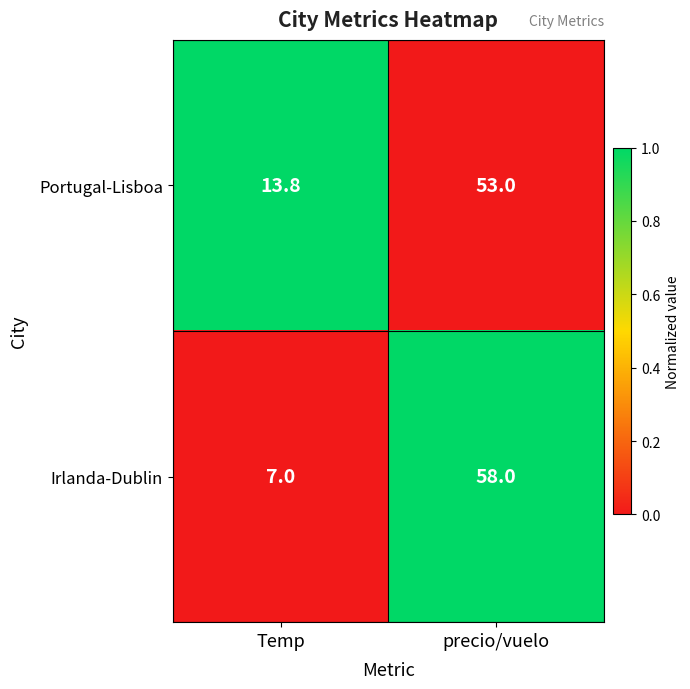

At which category is the sum across all series the highest?

precio/vuelo